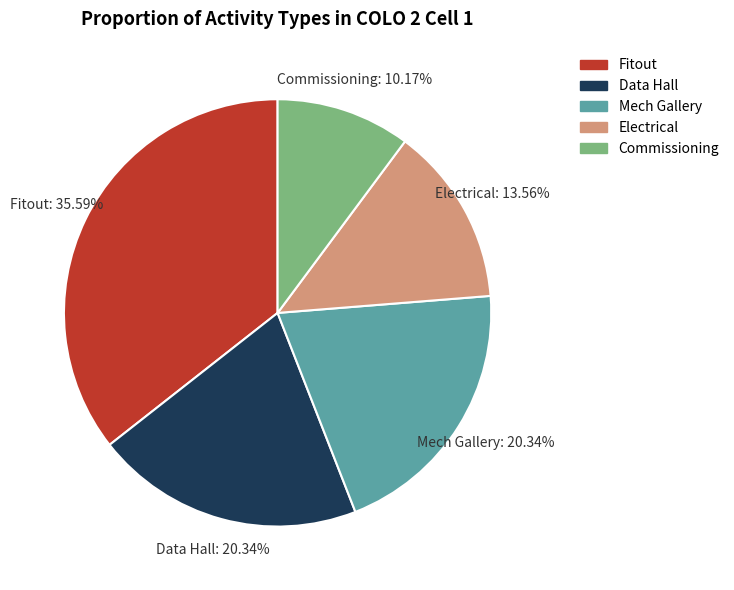

What is the total percentage of Commissioning and Data Hall?

30.5%